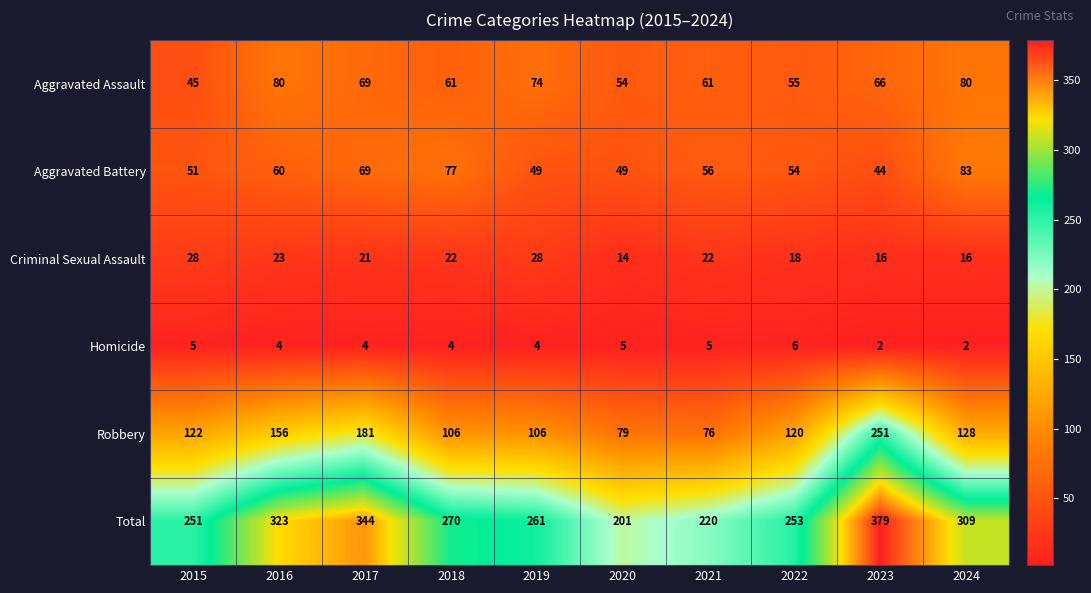

Between 2017 and 2020, which series saw the biggest shift?

Total